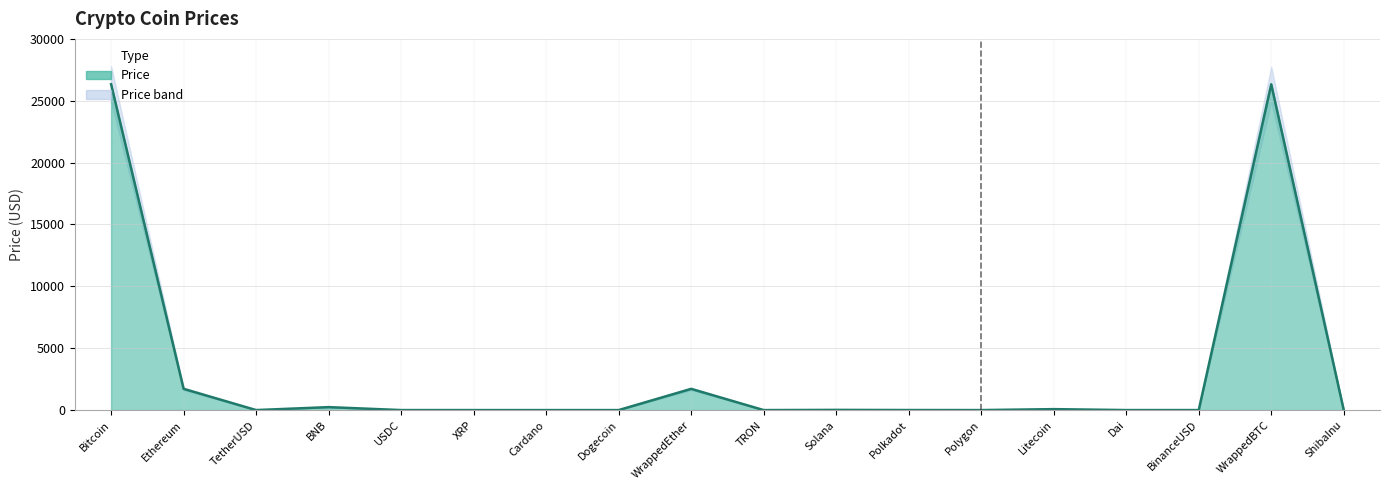

How many data points does each series have?

18